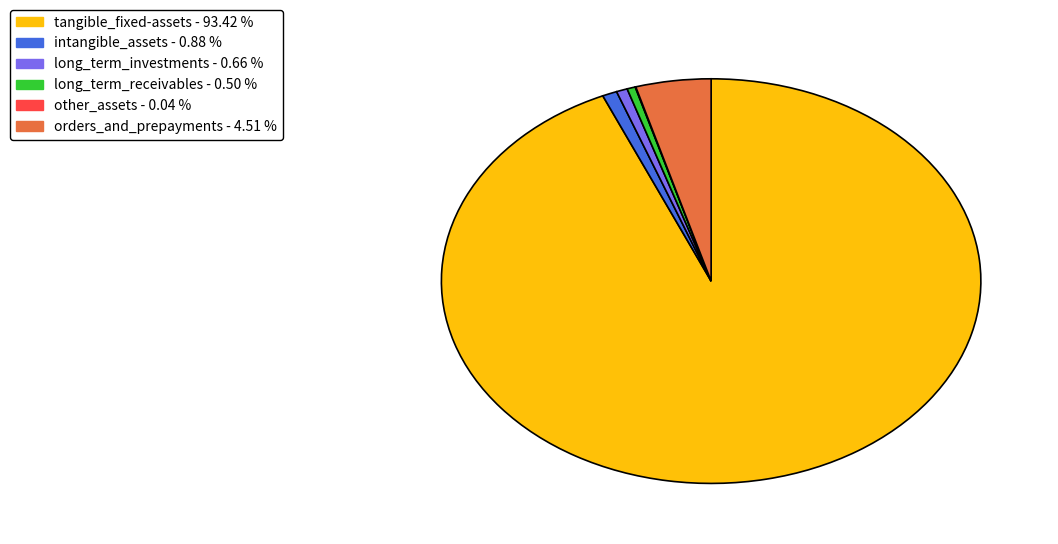

Is there any slice that represents more than half of the pie?

Yes